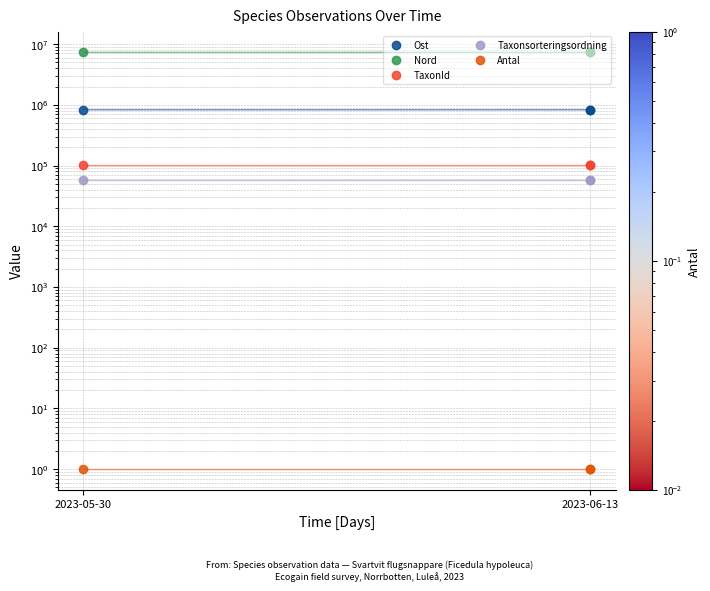

How many lines are shown in the chart?

5